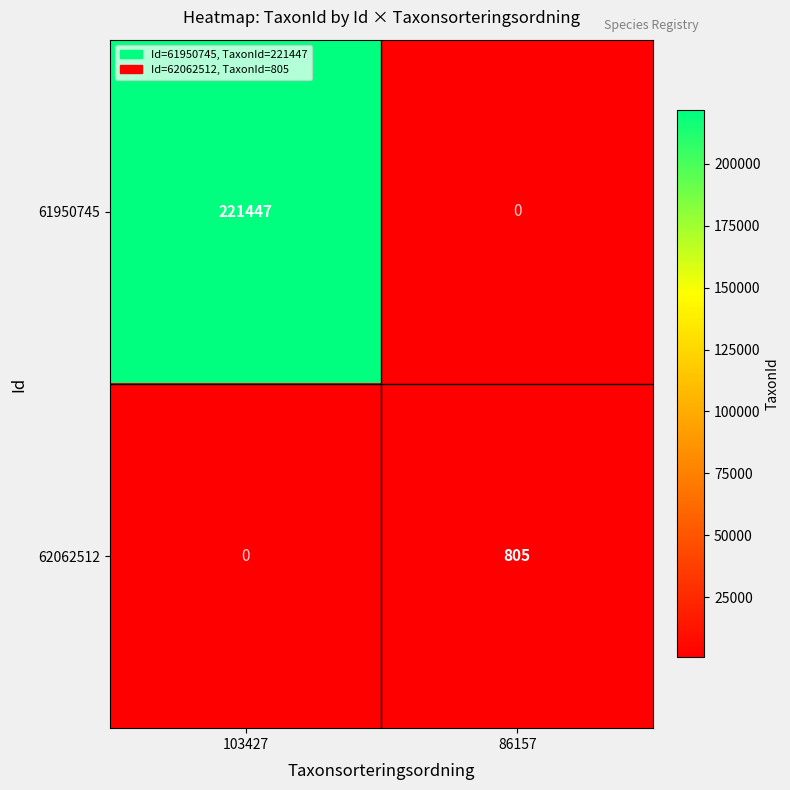

Is the value of 62062512 at 86157 greater than the value of 61950745 at 103427?

No